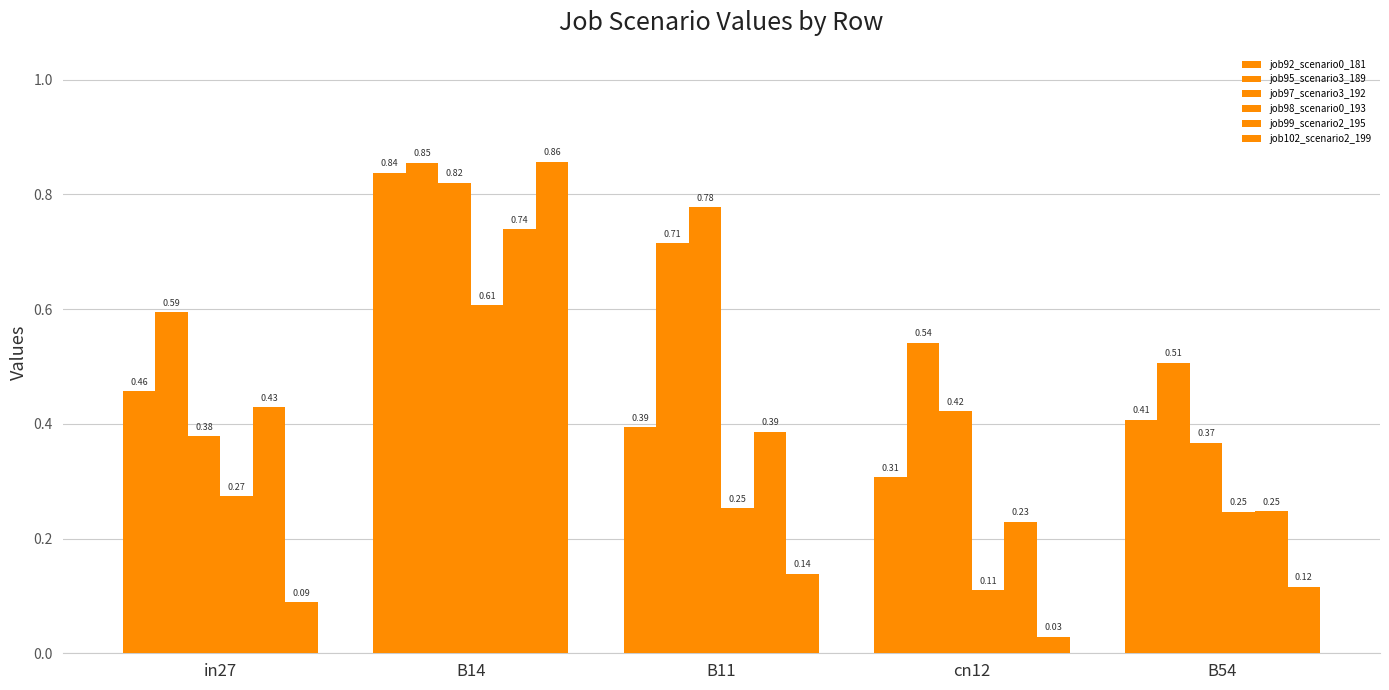

At B11, list the series in order from largest to smallest.

job97_scenario3_192, job95_scenario3_189, job92_scenario0_181, job99_scenario2_195, job98_scenario0_193, job102_scenario2_199